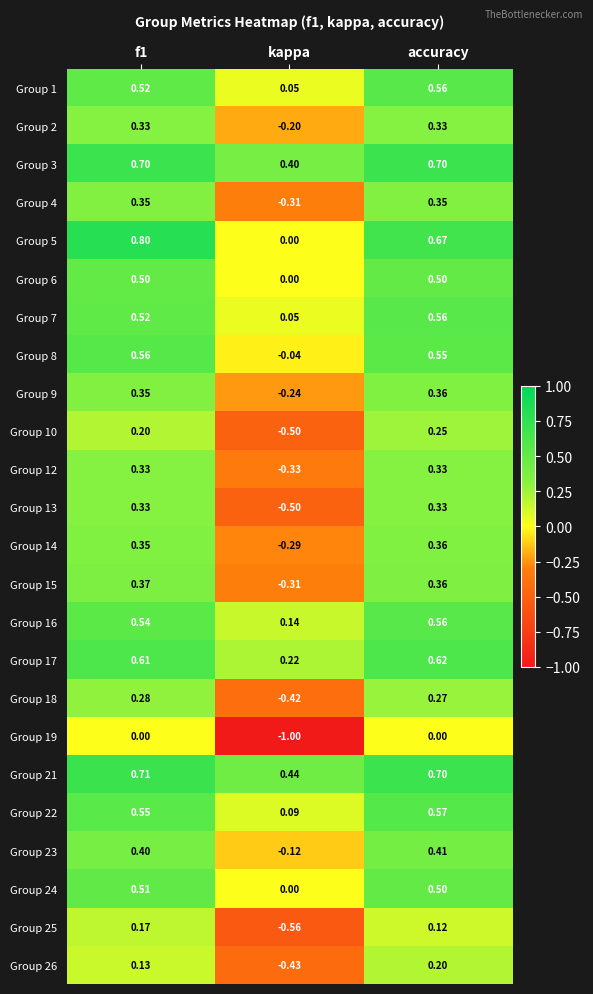

What is the smallest value displayed?

-1.0